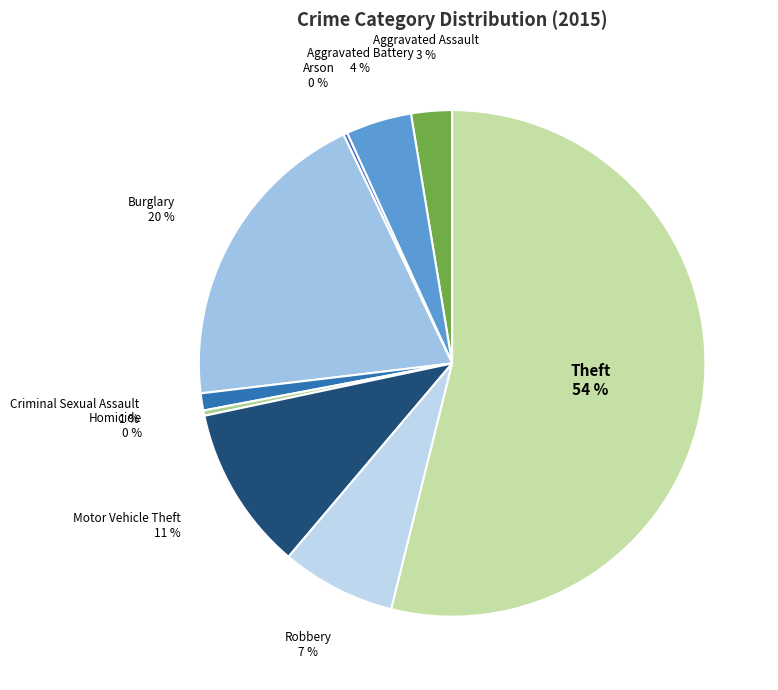

Between Aggravated Assault and Motor Vehicle Theft, which is larger?

Motor Vehicle Theft